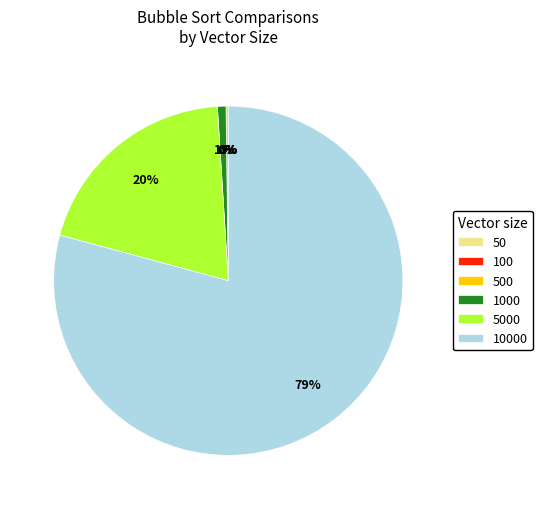

Does any single category account for the majority?

Yes